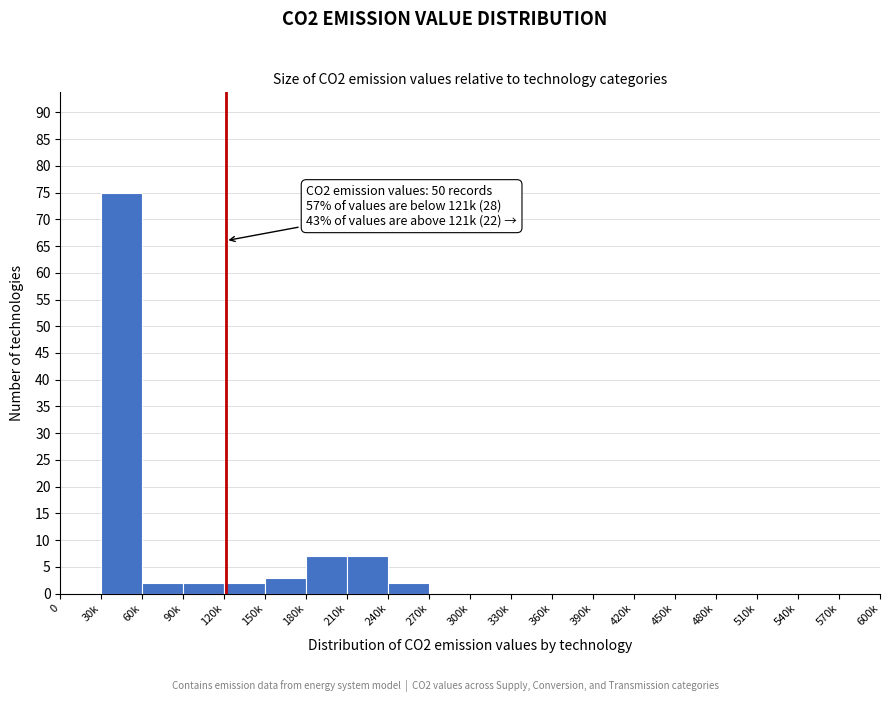

Reading left to right, transcribe all the data shown in this chart.

0=0	30k=75	60k=2	90k=2	120k=2	150k=3	180k=7	210k=7	240k=2	270k=0	300k=0	330k=0	360k=0	390k=0	420k=0	450k=0	480k=0	510k=0	540k=0	570k=0